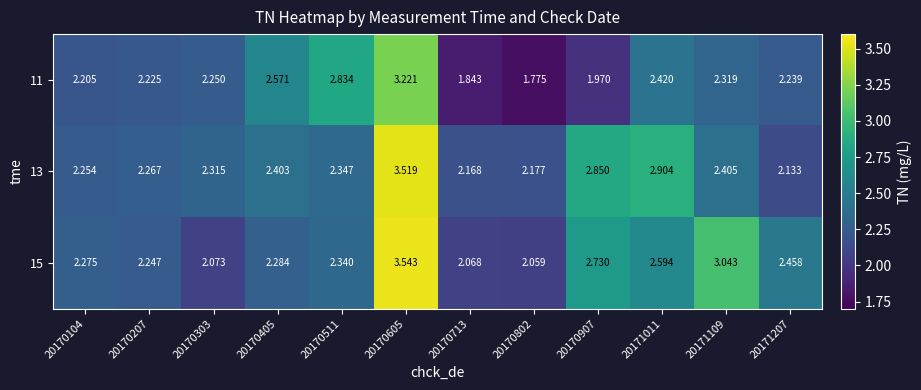

Is the value of 11 at 20171207 greater than the value of 15 at 20171109?

No